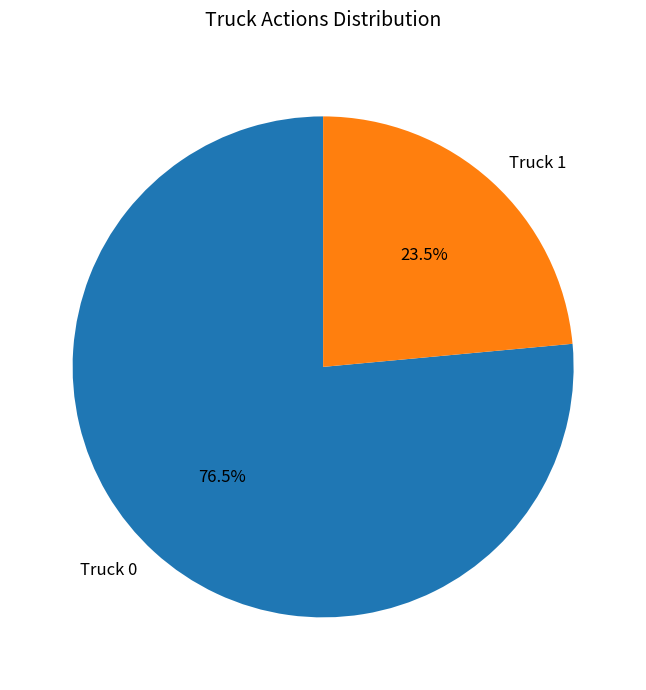

Which category accounts for the majority?

Truck 0